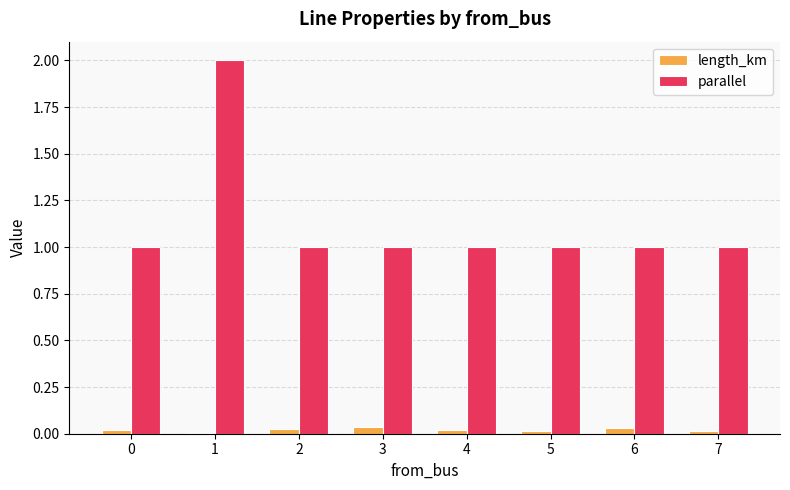

What is the highest value of the parallel series?

2.0